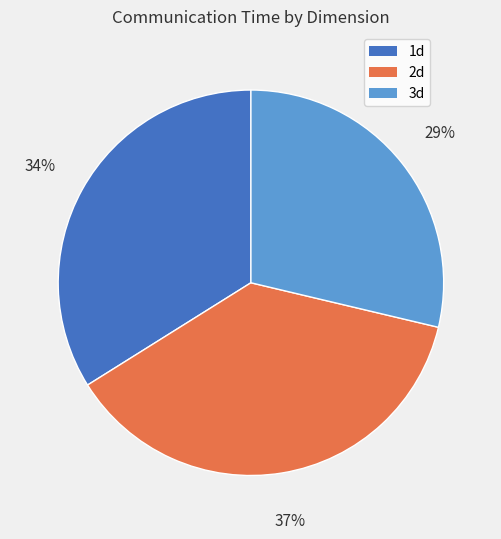

To the nearest percent, what portion does 1d represent?

34%